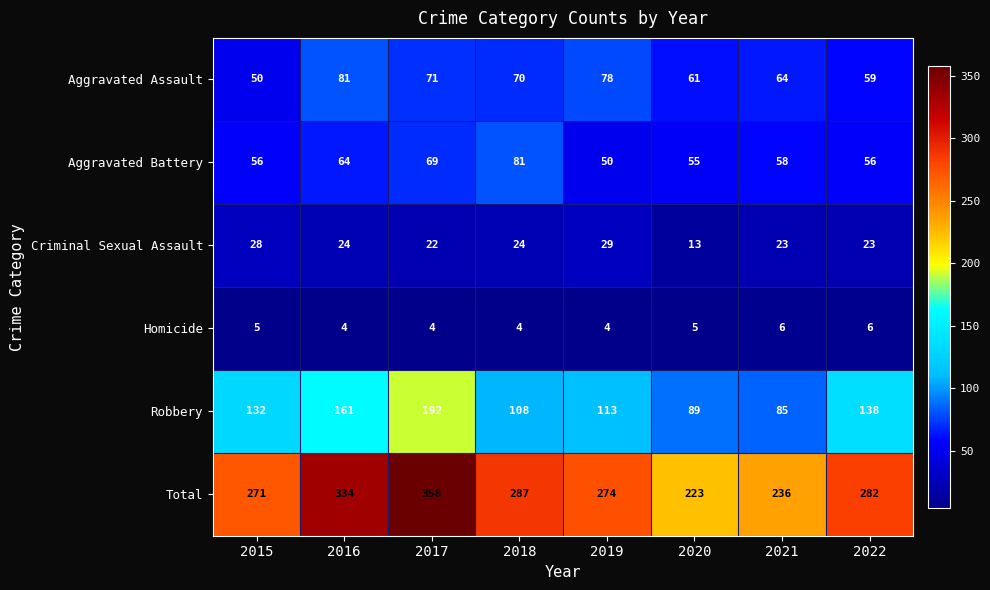

At 2020, list the series in order from smallest to largest.

Homicide, Criminal Sexual Assault, Aggravated Battery, Aggravated Assault, Robbery, Total